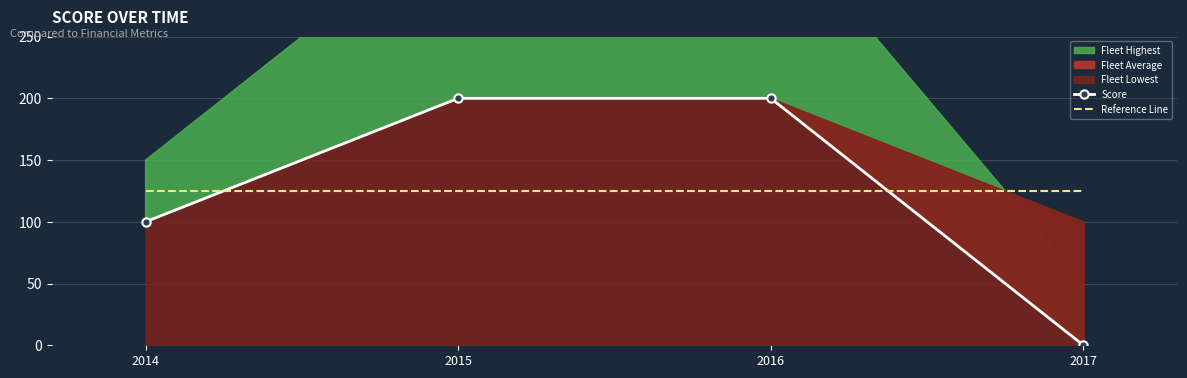

Reading left to right, list all the values displayed in this chart.

Score: 100	200	200	0
Reference Line: 125	125	125	125